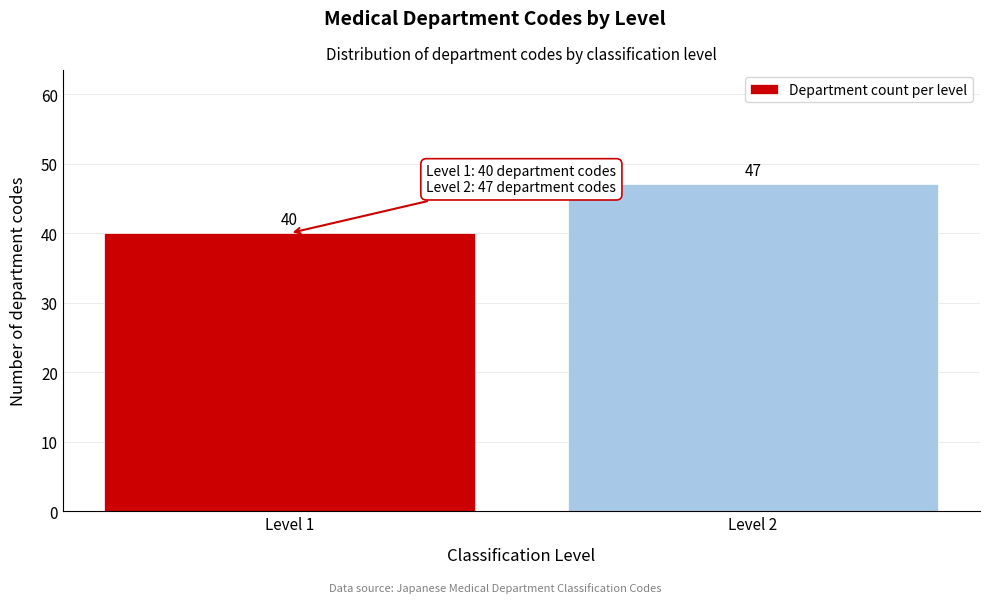

Reading left to right, extract all data points from this chart.

40	47